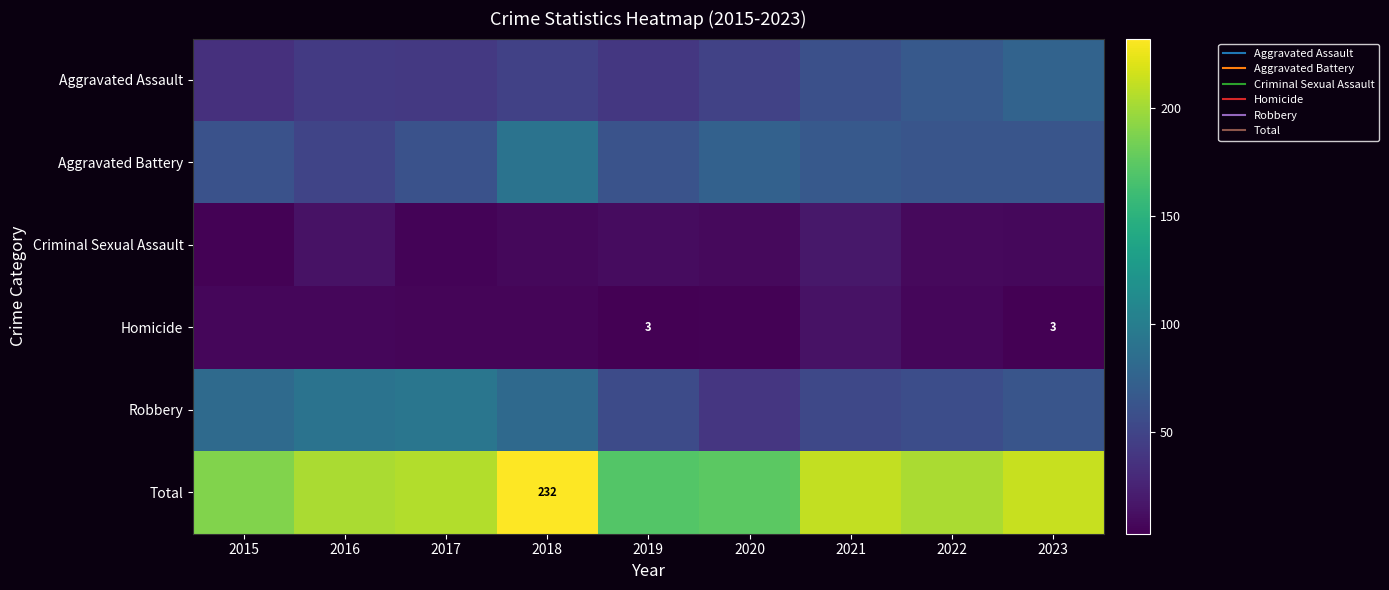

Which series has the largest range (max minus min)?

Total